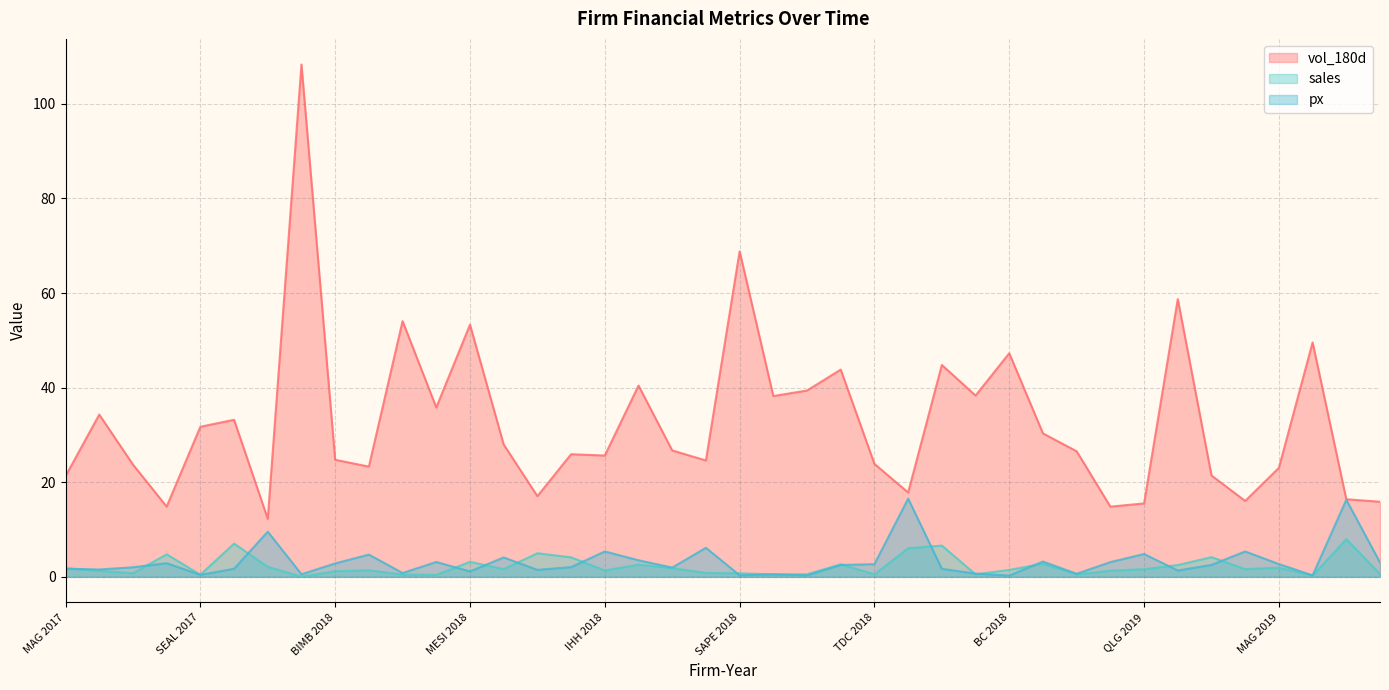

How many values in the vol_180d series are below 26?

19